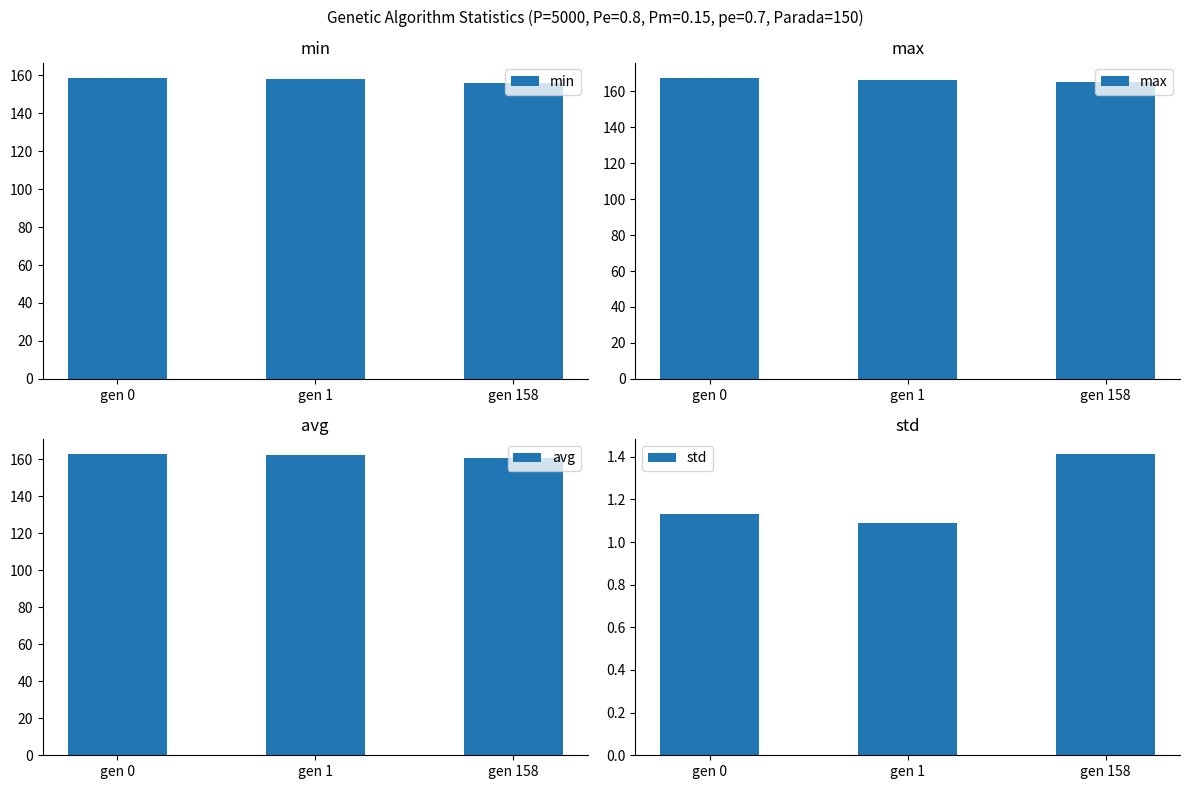

Where is avg nearest to the value 161?

gen 158